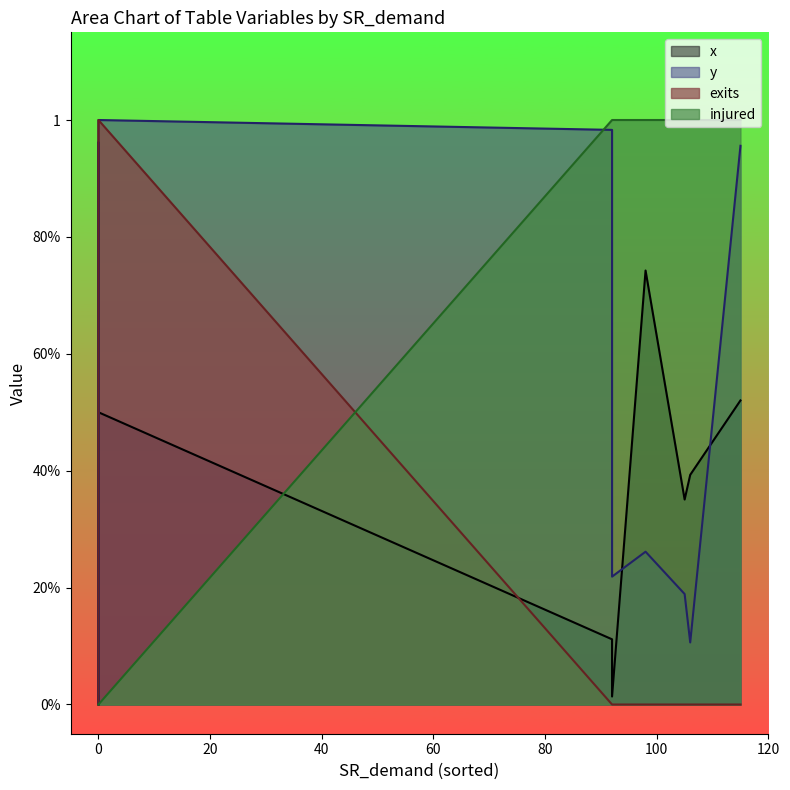

What is the maximum value for exits?

1.0